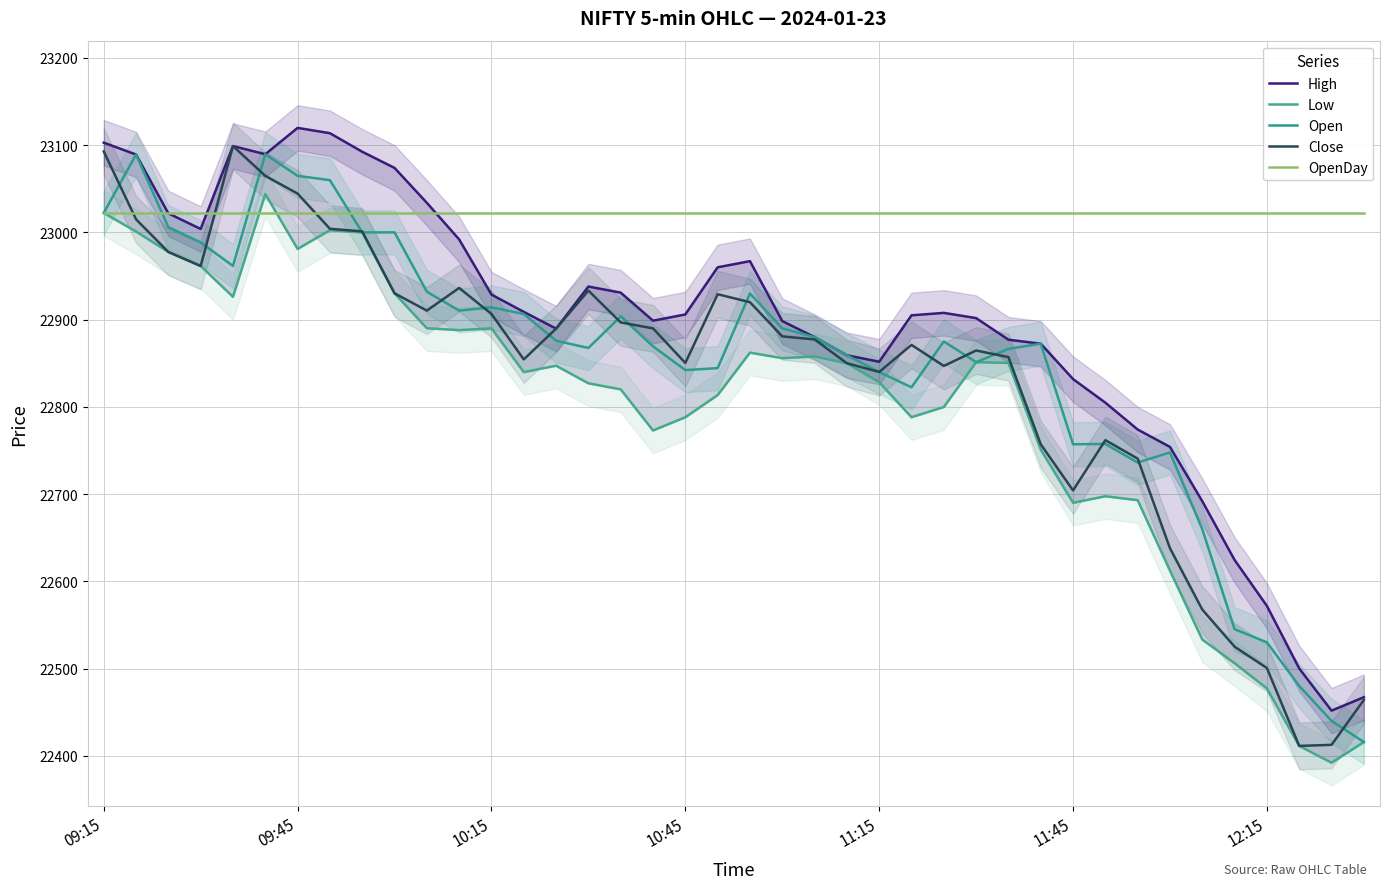

Is the value of Open at 10:45 greater than the value of OpenDay at 11:15?

No